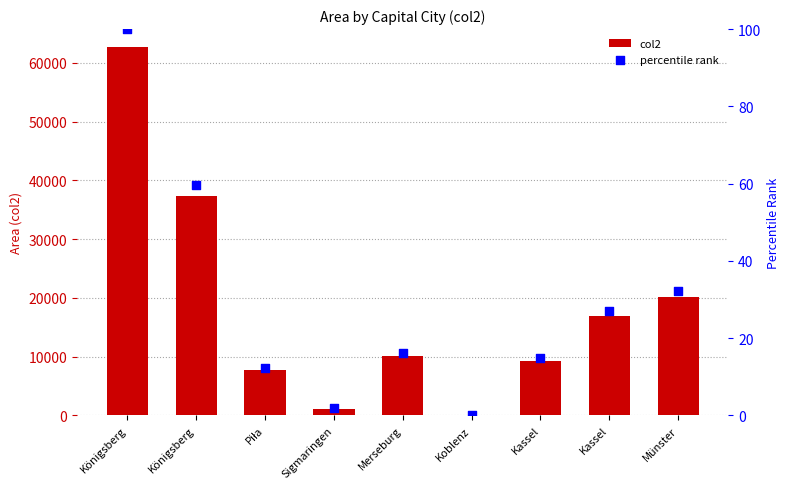

At how many categories does at least one series exceed 2626?

7